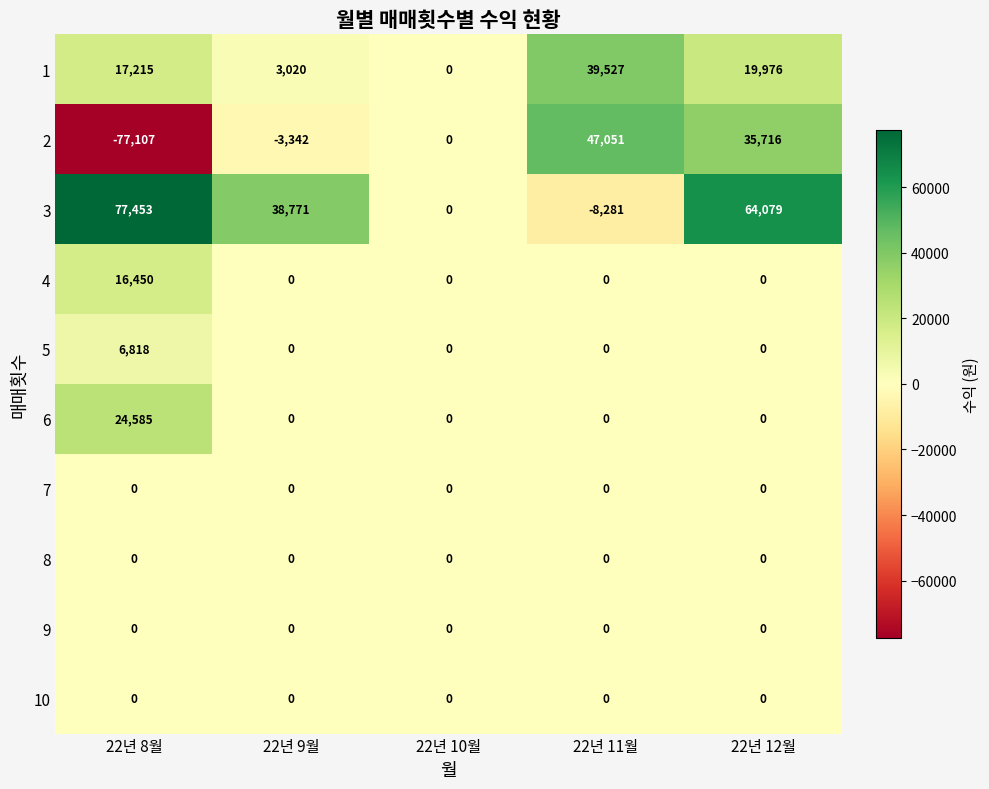

The 9 series shows 0 at 22년 11월. True or false?

True